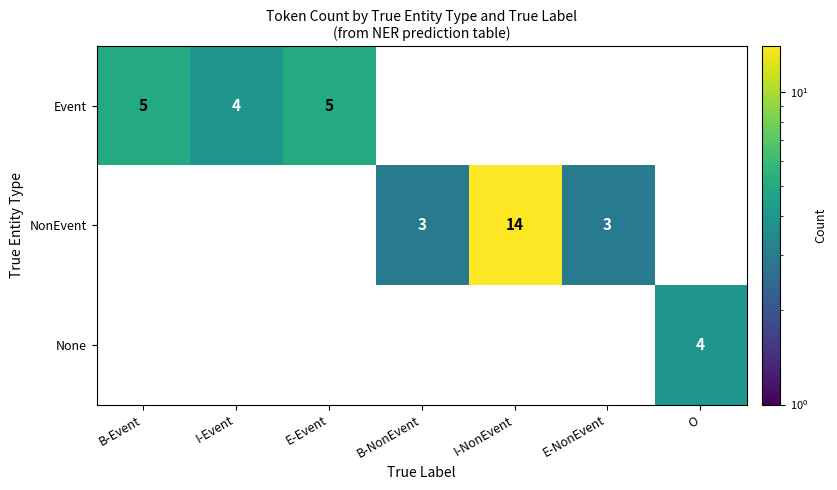

At which category does the chart reach its peak across all series?

I-NonEvent